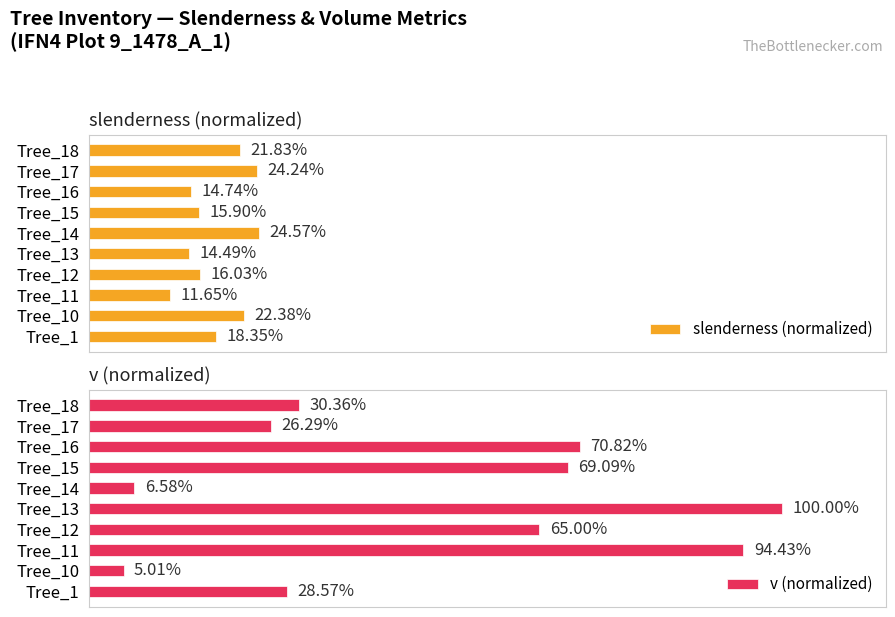

Which category has the highest value in the v (normalized) series?

Tree_13